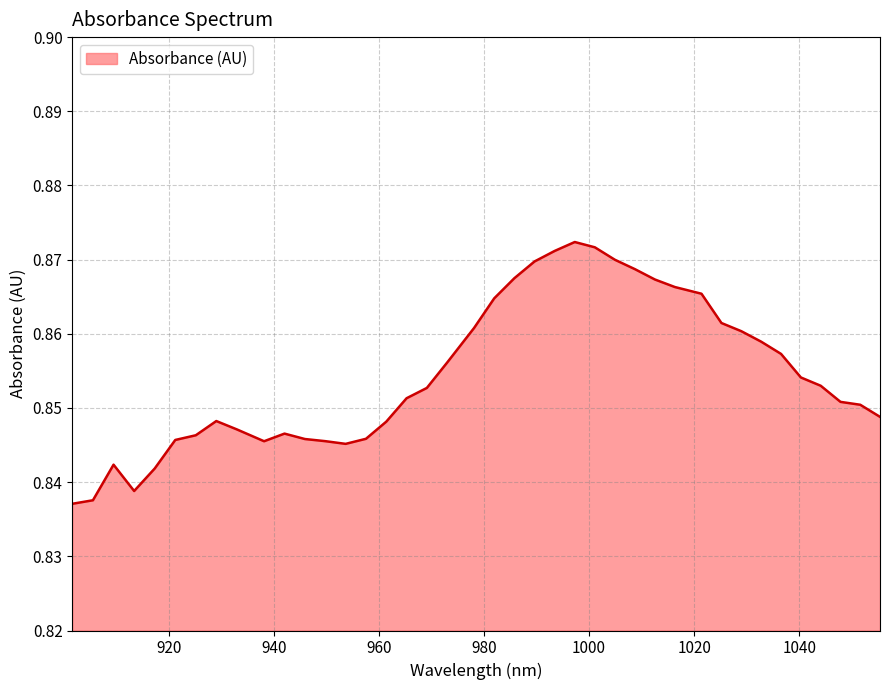

What is the sum of all values?

34.2